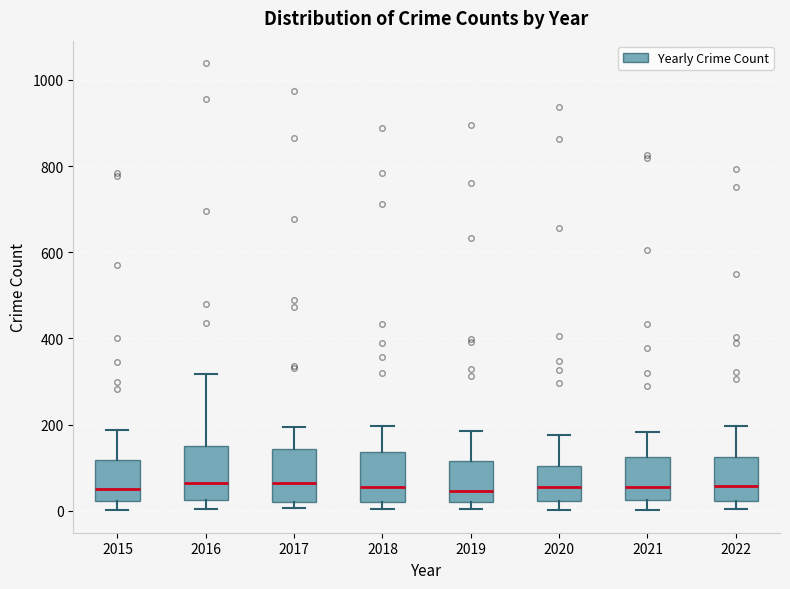

Reading left to right, read every box against the y-axis: the position of its median line, the range the box covers, and the ends of its whiskers. The values are not printed on the chart, so give them approximately, as read against the axis.

2015: median 60, box 20 to 120, whiskers 0 to 180
2016: median 60, box 20 to 160, whiskers 0 to 320
2017: median 60, box 20 to 140, whiskers 0 to 200
2018: median 60, box 20 to 140, whiskers 0 to 200
2019: median 40, box 20 to 120, whiskers 0 to 180
2020: median 60, box 20 to 100, whiskers 0 to 180
2021: median 60, box 20 to 120, whiskers 0 to 180
2022: median 60, box 20 to 120, whiskers 0 to 200